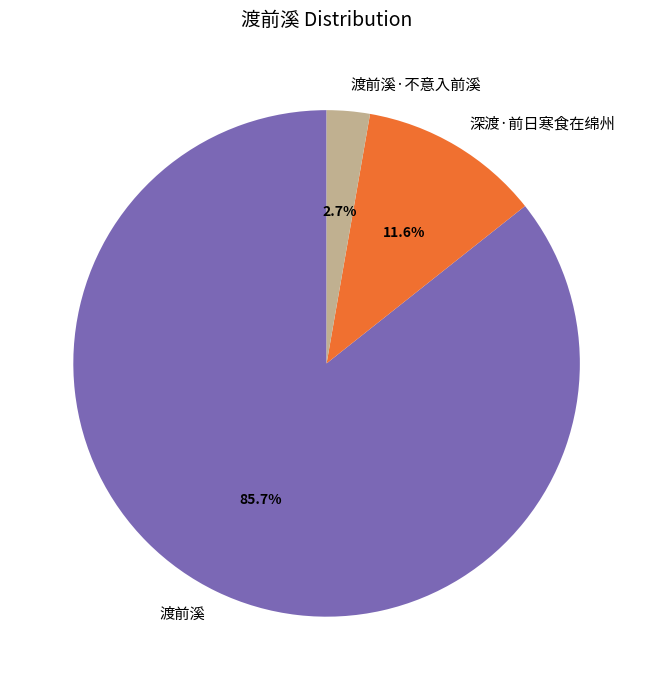

True or false: 渡前溪·不意入前溪 accounts for 8% of the total.

False